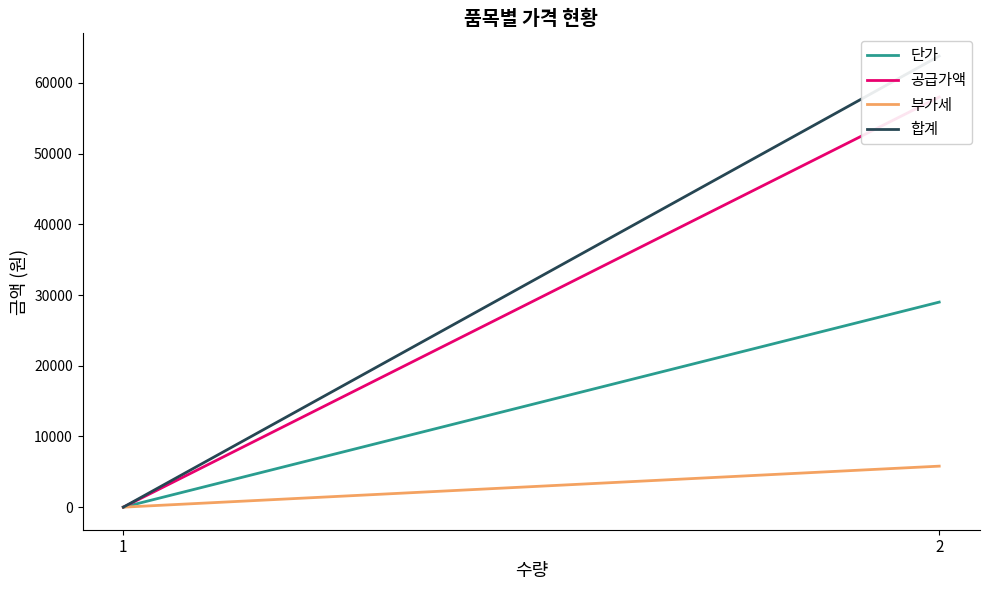

At 2, list the series in order from largest to smallest.

합계, 공급가액, 단가, 부가세